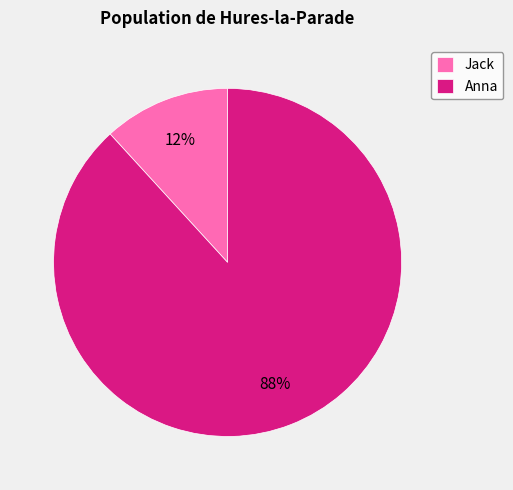

To the nearest percent, what is the combined percentage of Jack and Anna?

100%